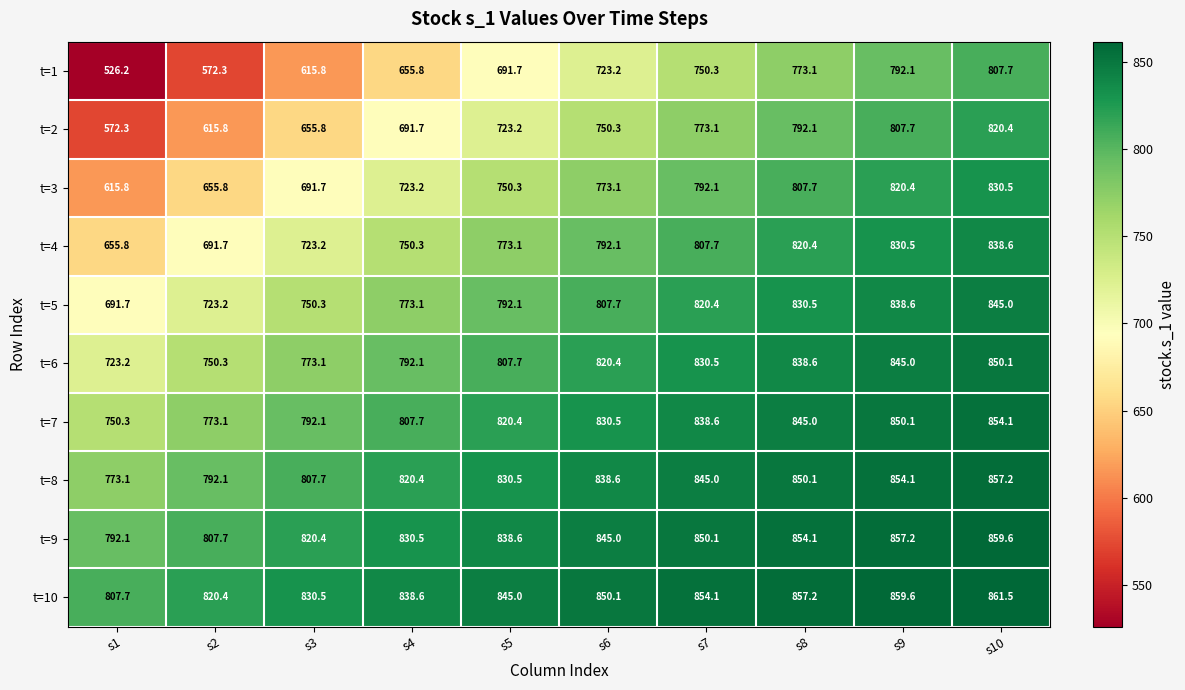

What is the average value of the t=10 series?

842.5